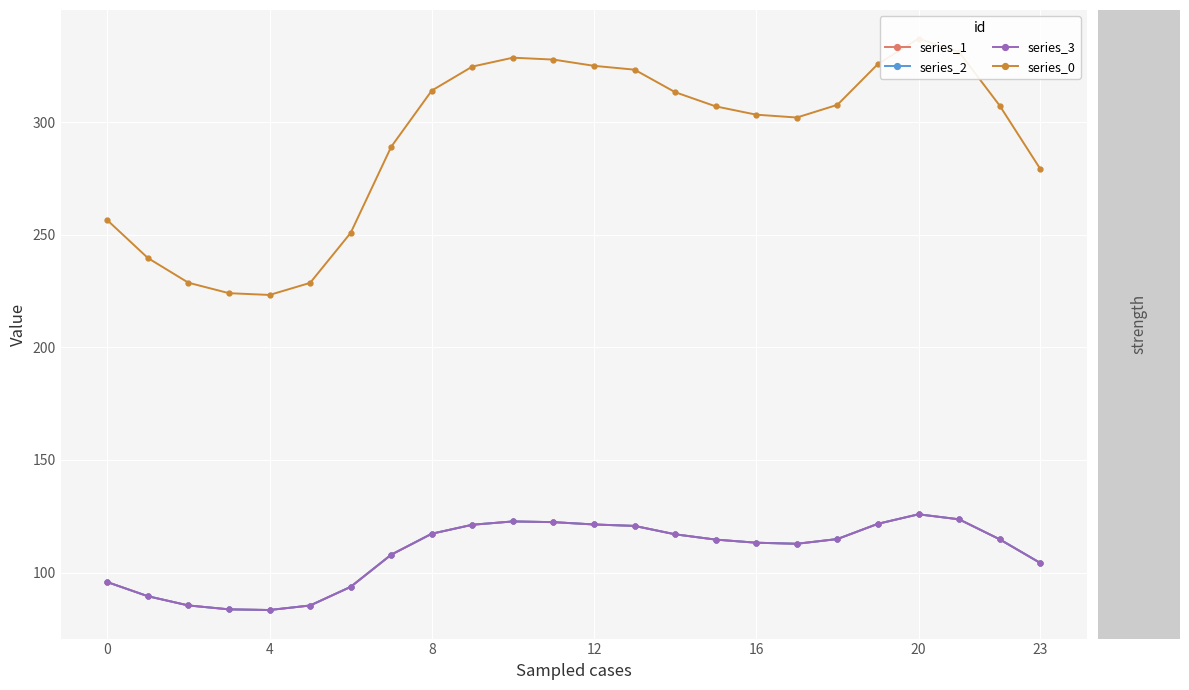

True or false: series_1 has more than 1 interior local peaks.

True